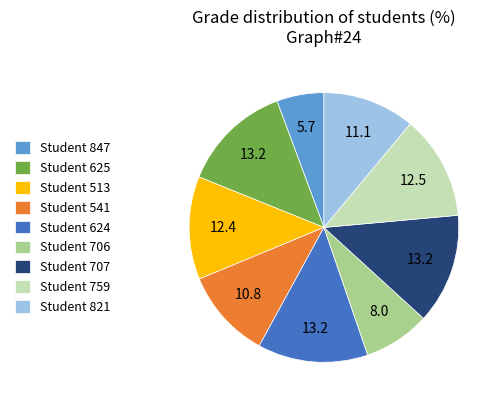

The Student 625 slice represents 21% of the pie. True or false?

False